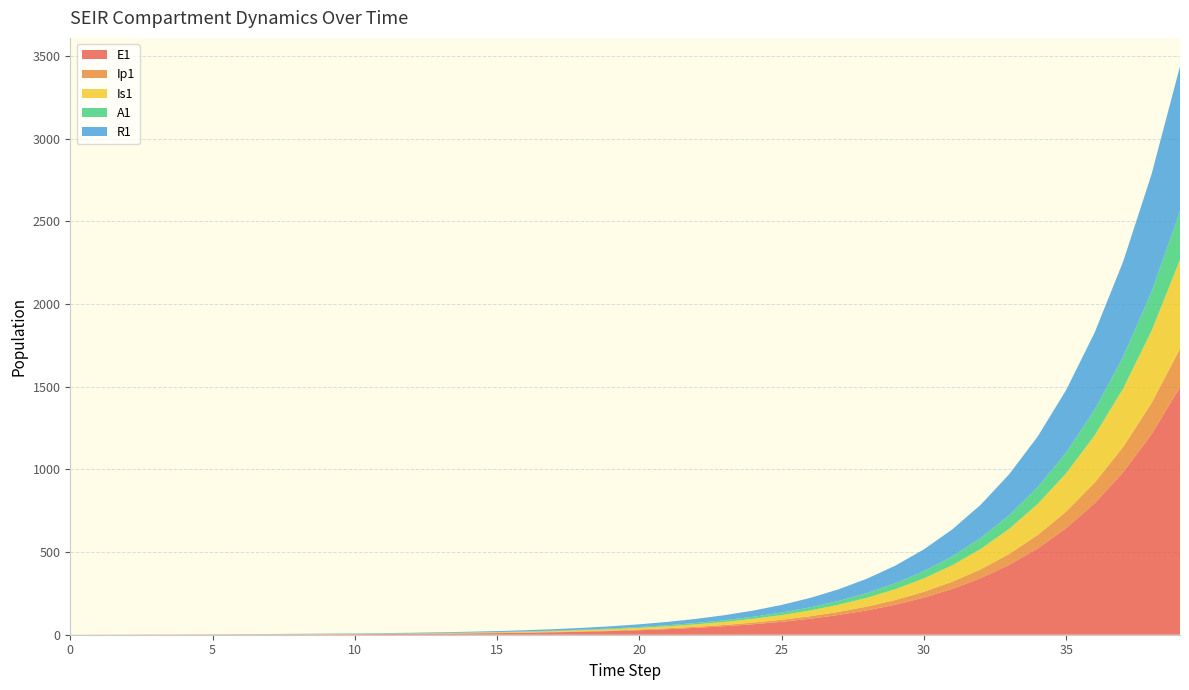

Reading right to left, extract all data points from this chart.

E1: 39=1496.2	38=1212.0	37=981.8	36=795.3	35=644.2	34=521.8	33=422.7	32=342.4	31=277.3	30=224.6	29=182.0	28=147.4	27=119.4	26=96.7	25=78.3	24=63.4	23=51.4	22=41.6	21=33.7	20=27.3	19=22.1	18=17.9	17=14.5	16=11.8	15=9.5	14=7.7	13=6.2	12=5.1	11=4.1	10=3.3	9=2.7	8=2.2	7=1.8	6=1.4	5=1.1	4=0.9	3=0.7	2=0.5	1=0.3	0=0.0
Ip1: 39=233.0	38=188.7	37=152.9	36=123.8	35=100.3	34=81.3	33=65.8	32=53.3	31=43.2	30=35.0	29=28.3	28=22.9	27=18.6	26=15.1	25=12.2	24=9.9	23=8.0	22=6.5	21=5.2	20=4.3	19=3.4	18=2.8	17=2.3	16=1.8	15=1.5	14=1.2	13=1.0	12=0.8	11=0.6	10=0.5	9=0.4	8=0.3	7=0.3	6=0.2	5=0.2	4=0.1	3=0.1	2=0.1	1=0.0	0=0.0
Is1: 39=538.2	38=436.0	37=353.1	36=286.1	35=231.7	34=187.7	33=152.0	32=123.1	31=99.7	30=80.8	29=65.4	28=53.0	27=42.9	26=34.8	25=28.2	24=22.8	23=18.5	22=15.0	21=12.1	20=9.8	19=8.0	18=6.5	17=5.2	16=4.2	15=3.4	14=2.8	13=2.3	12=1.9	11=1.5	10=1.3	9=1.0	8=0.9	7=0.8	6=0.7	5=0.6	4=0.6	3=0.6	2=0.7	1=0.8	0=1.0
A1: 39=292.8	38=237.1	37=192.1	36=155.6	35=126.0	34=102.1	33=82.7	32=67.0	31=54.3	30=43.9	29=35.6	28=28.8	27=23.4	26=18.9	25=15.3	24=12.4	23=10.1	22=8.1	21=6.6	20=5.3	19=4.3	18=3.5	17=2.8	16=2.3	15=1.9	14=1.5	13=1.2	12=1.0	11=0.8	10=0.6	9=0.5	8=0.4	7=0.3	6=0.2	5=0.2	4=0.1	3=0.1	2=0.0	1=0.0	0=0.0
R1: 39=876.7	38=710.2	37=575.3	36=466.1	35=377.6	34=305.9	33=247.8	32=200.8	31=162.7	30=131.9	29=106.9	28=86.6	27=70.2	26=56.9	25=46.2	24=37.5	23=30.4	22=24.7	21=20.1	20=16.3	19=13.3	18=10.8	17=8.8	16=7.2	15=5.9	14=4.8	13=4.0	12=3.3	11=2.7	10=2.2	9=1.8	8=1.5	7=1.3	6=1.0	5=0.9	4=0.7	3=0.5	2=0.4	1=0.2	0=0.0